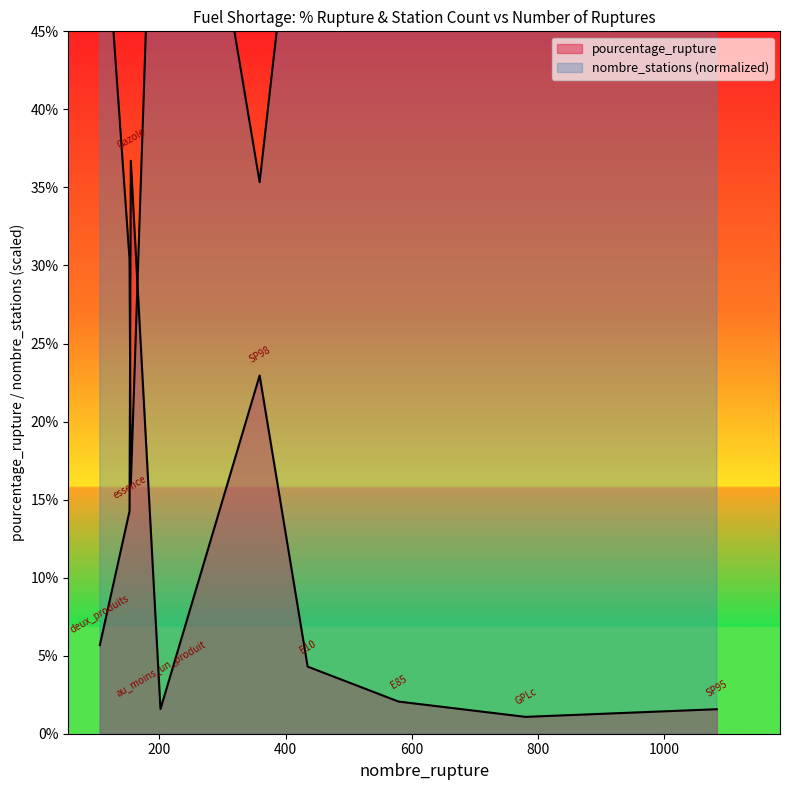

Where is the first local maximum for pourcentage_rupture?

155